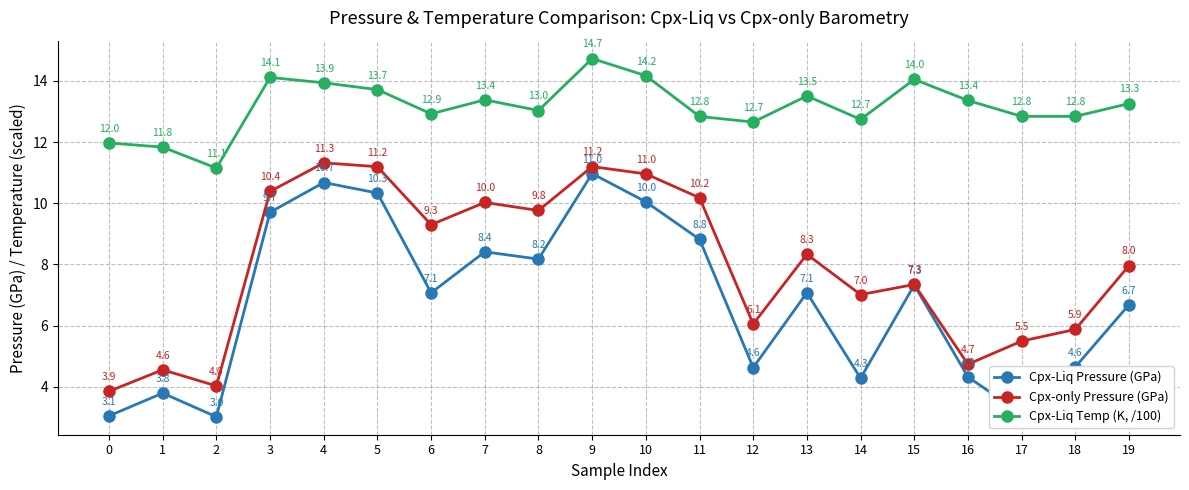

Reading left to right, extract all data points from this chart.

Cpx-Liq Pressure (GPa): 0=3.1	1=3.8	2=3.0	3=9.7	4=10.7	5=10.3	6=7.1	7=8.4	8=8.2	9=11.0	10=10.0	11=8.8	12=4.6	13=7.1	14=4.3	15=7.3	16=4.3	17=3.1	18=4.6	19=6.7
Cpx-only Pressure (GPa): 0=3.9	1=4.6	2=4.0	3=10.4	4=11.3	5=11.2	6=9.3	7=10.0	8=9.8	9=11.2	10=11.0	11=10.2	12=6.1	13=8.3	14=7.0	15=7.3	16=4.7	17=5.5	18=5.9	19=8.0
Cpx-Liq Temp (K, /100): 0=12.0	1=11.8	2=11.1	3=14.1	4=13.9	5=13.7	6=12.9	7=13.4	8=13.0	9=14.7	10=14.2	11=12.8	12=12.7	13=13.5	14=12.7	15=14.0	16=13.4	17=12.8	18=12.8	19=13.3